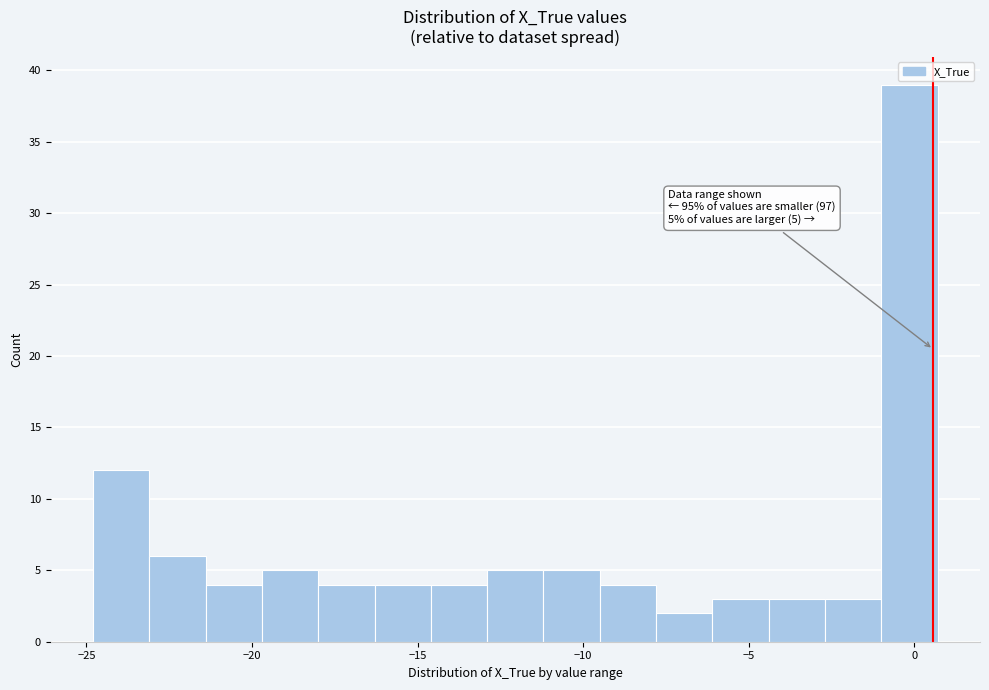

Around what value on the x-axis is the tallest bar? Give the approximate position of its centre, as read against the axis.

0.0